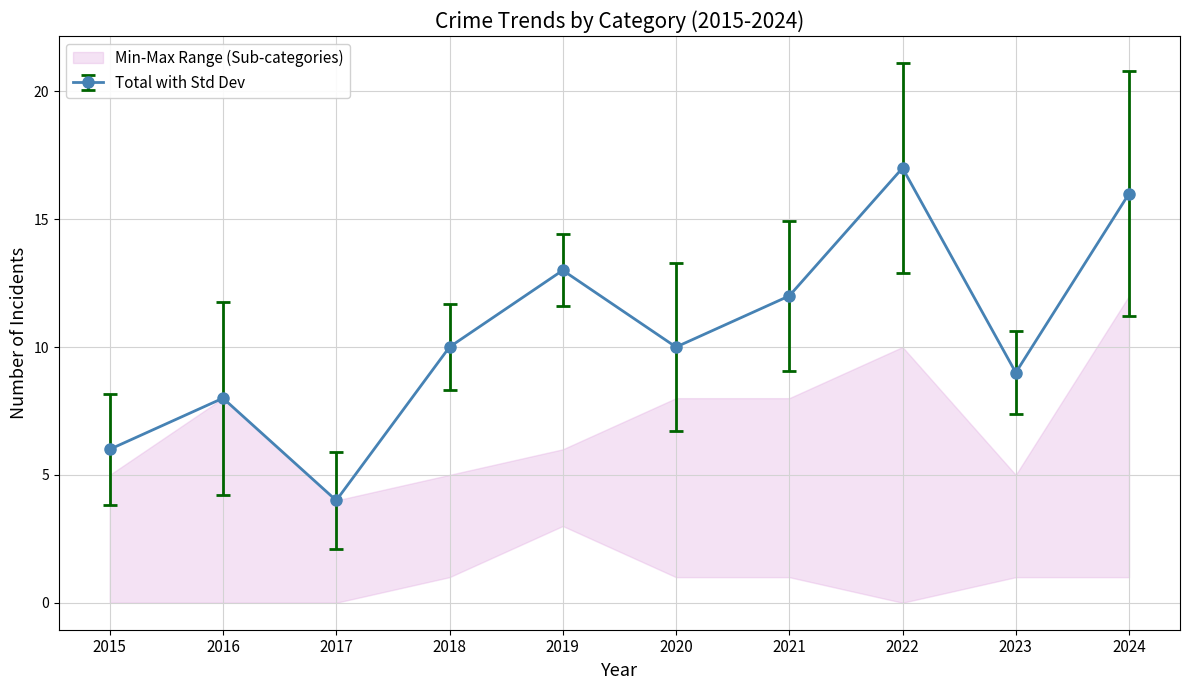

What is the value of the Total with Std Dev point at the 7th from the left?

12